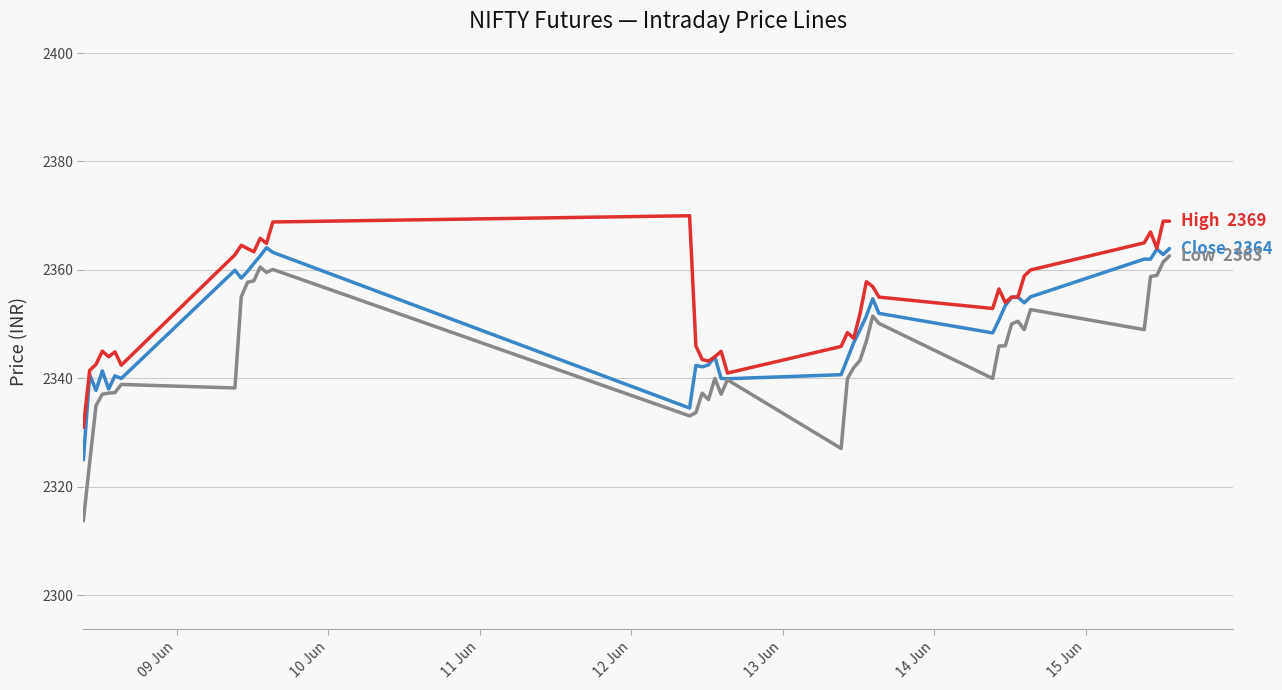

What is the greatest value displayed?

2370.0